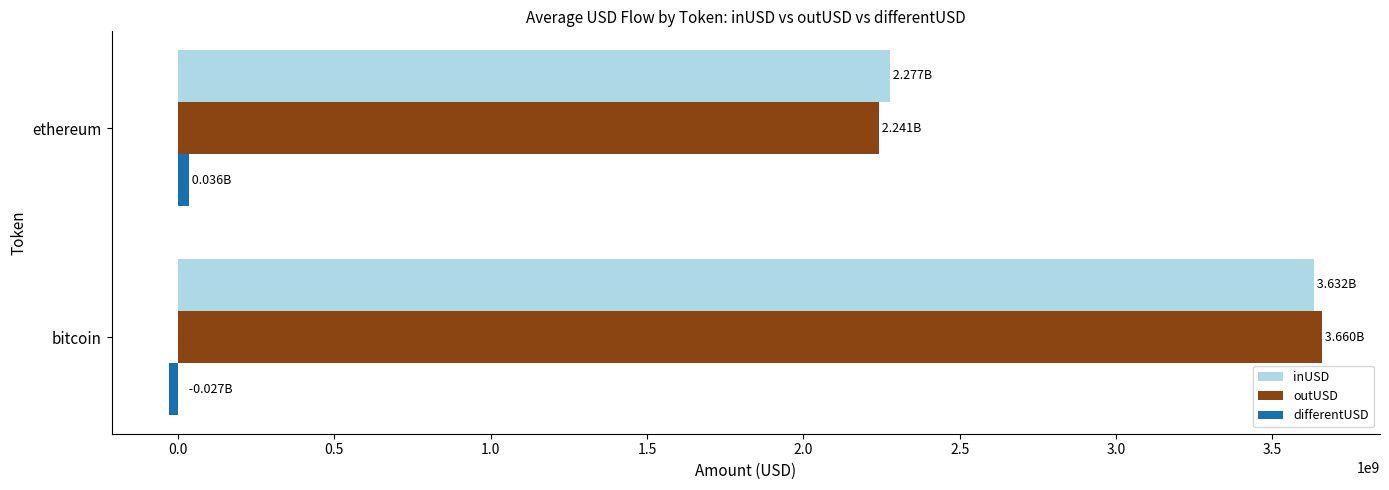

List the labels in order of inUSD value, smallest first.

ethereum, bitcoin